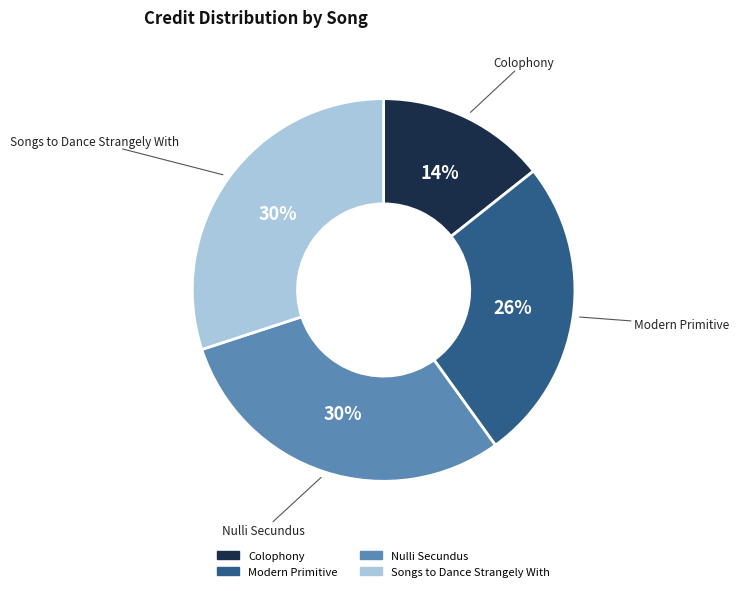

How many slices are in this pie chart?

4